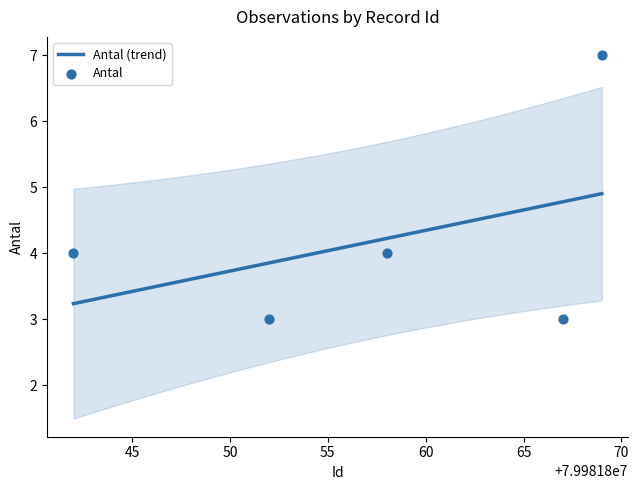

What is the highest value of the Antal (trend) series?

4.9